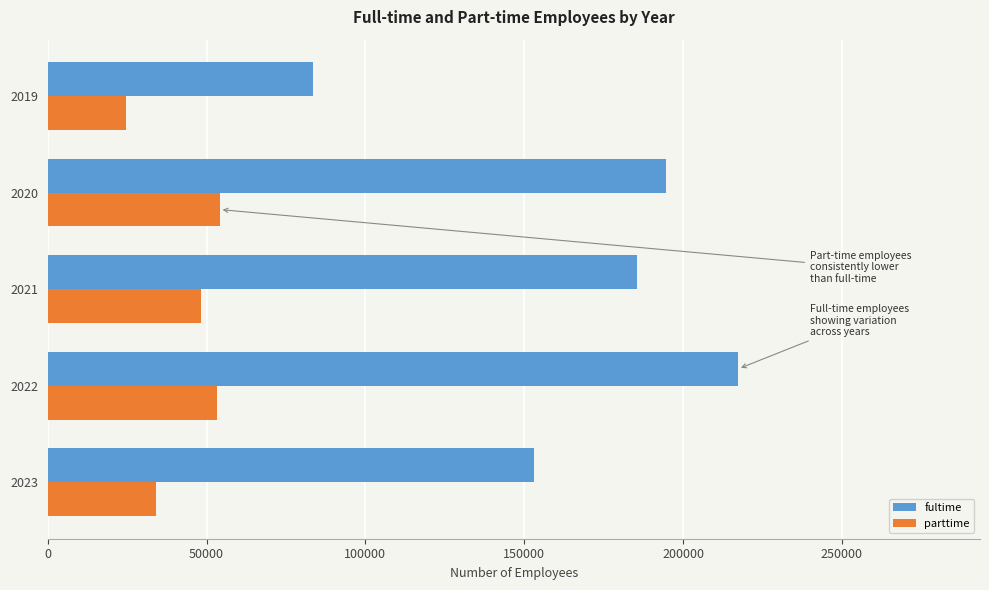

How many series are shown in this chart?

2